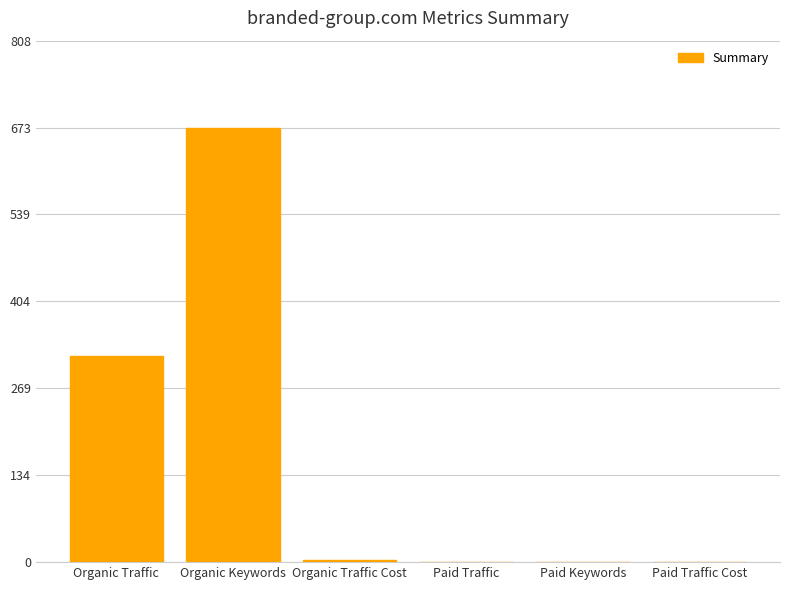

What is the difference between the values at Organic Keywords and Paid Keywords?

674